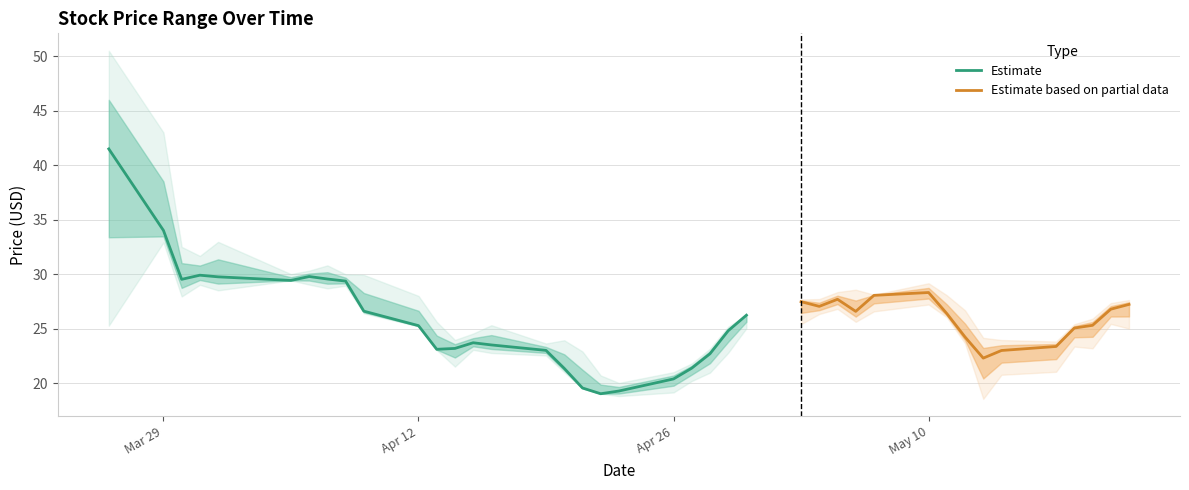

True or false: high and low intersect in this chart.

False